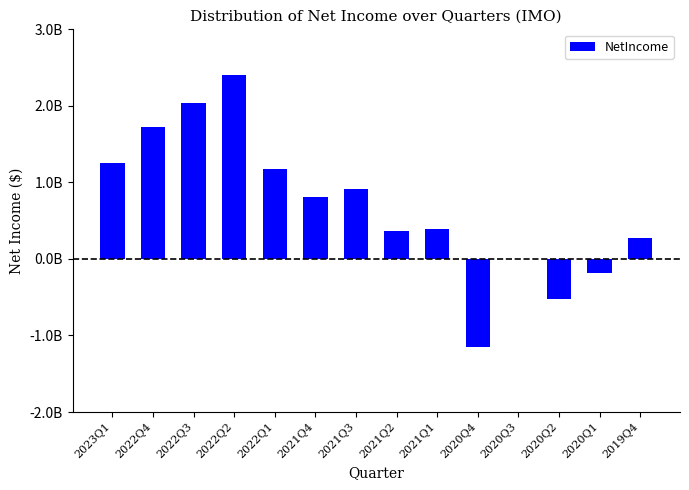

Are the bars horizontal?

No